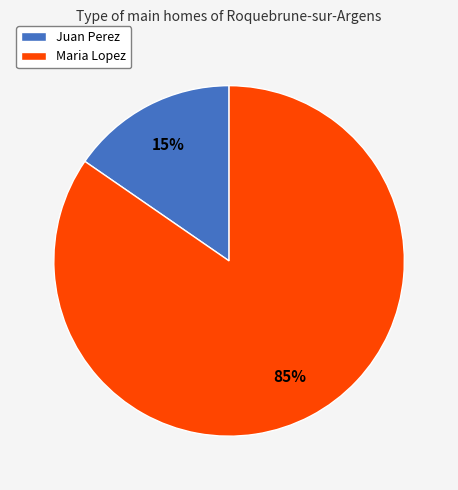

True or false: Juan Perez accounts for 3% of the total.

False